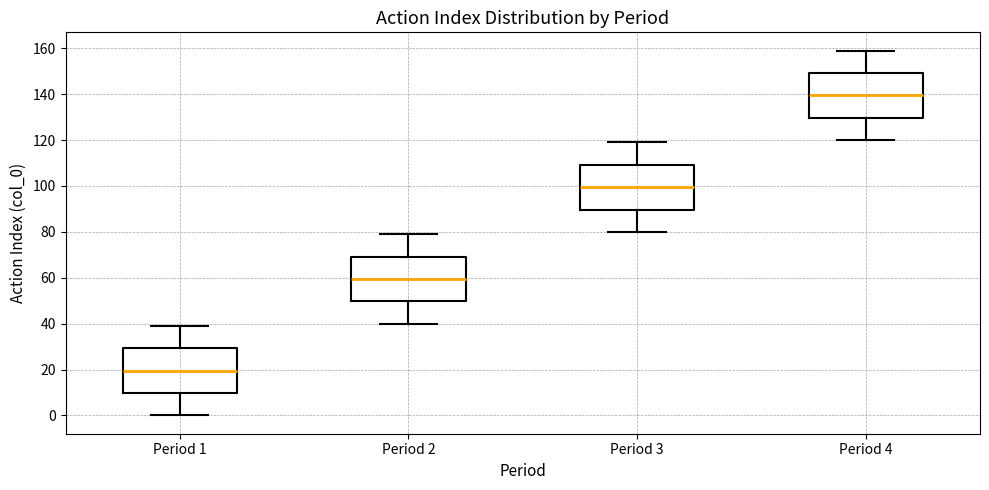

Where does the lower whisker of the box for Period 3 end on the y-axis? The values are not printed on the chart, so give them approximately, as read against the axis.

80